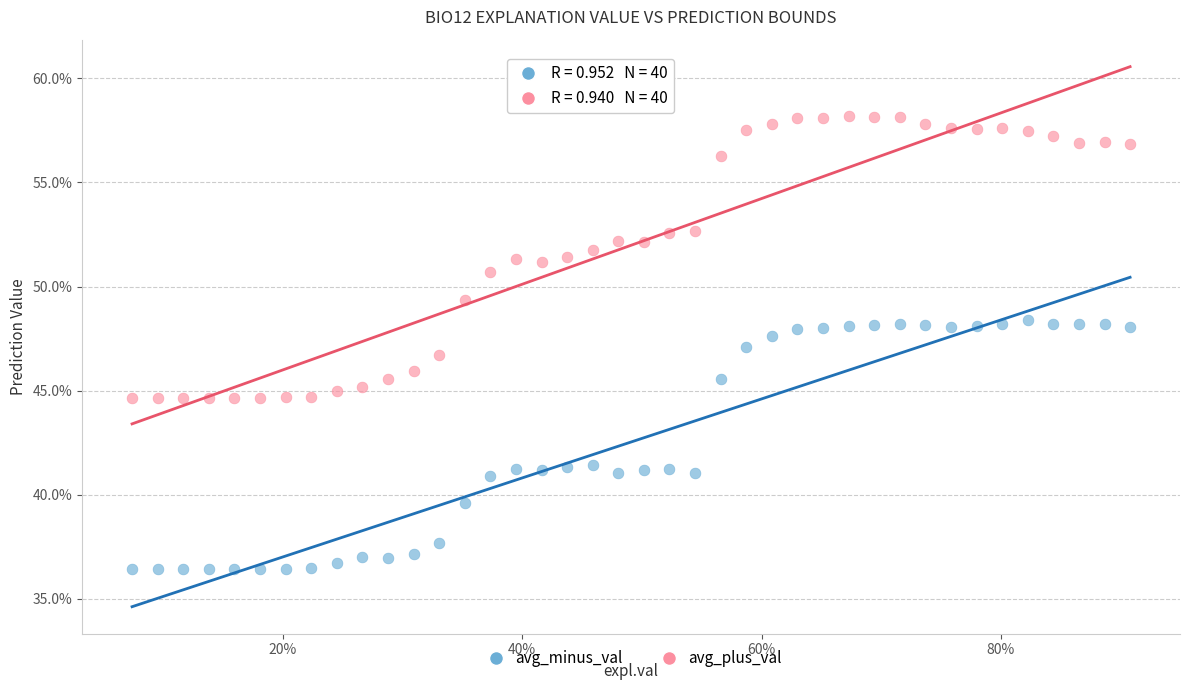

Which series reaches the minimum Y coordinate?

avg_minus_val